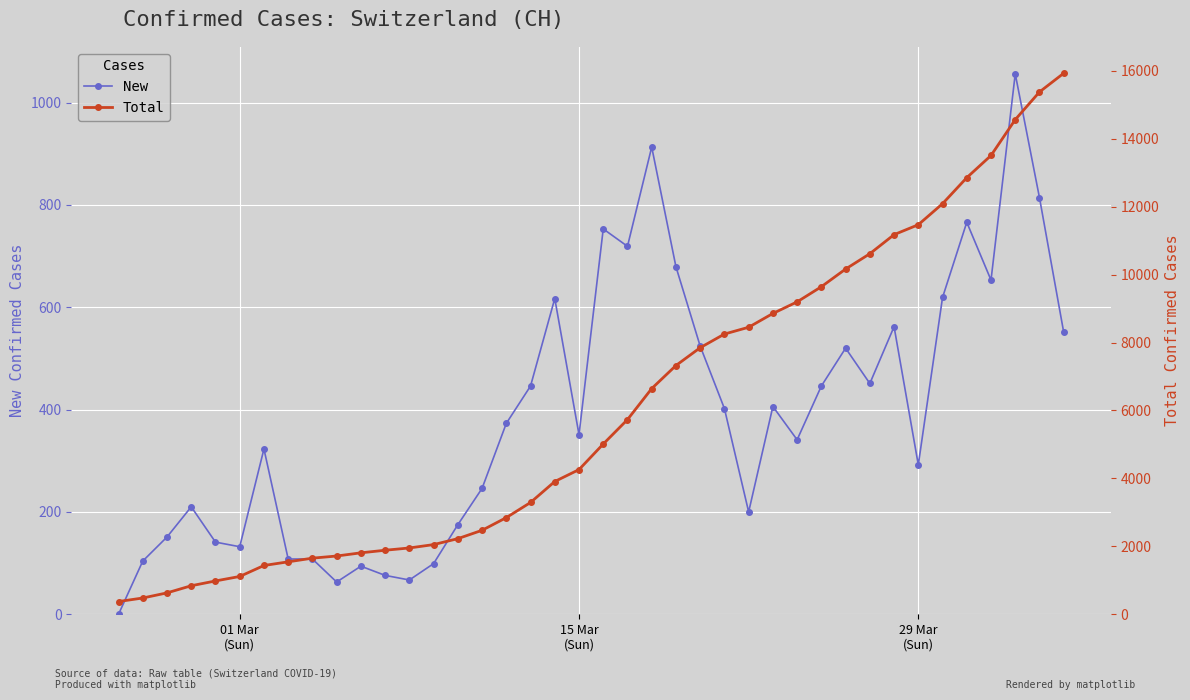

True or false: New has more than 2 interior local peaks.

True